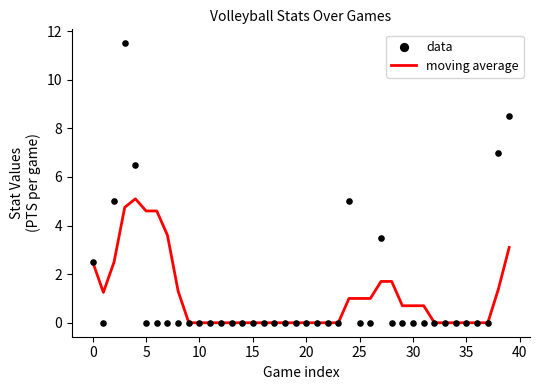

At how many categories does at least one series exceed 2?

11